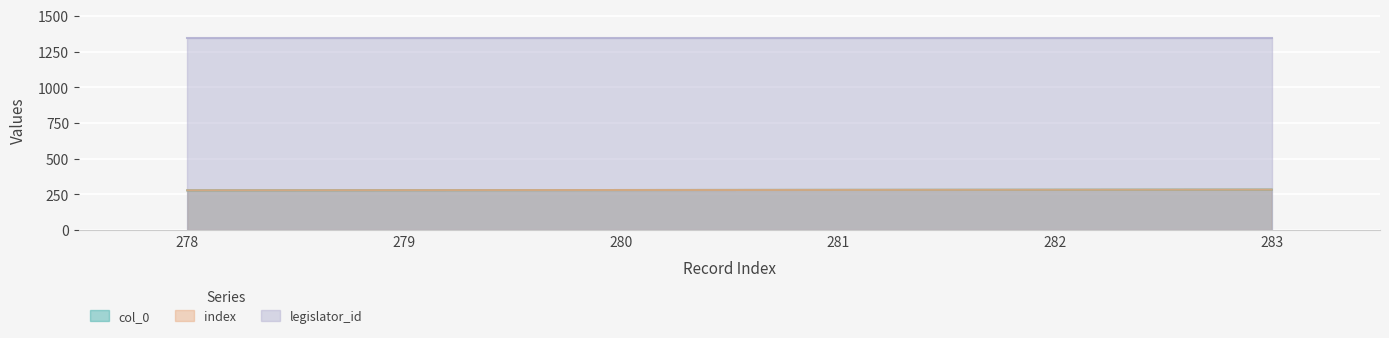

What is the total value across all series at 280?

560